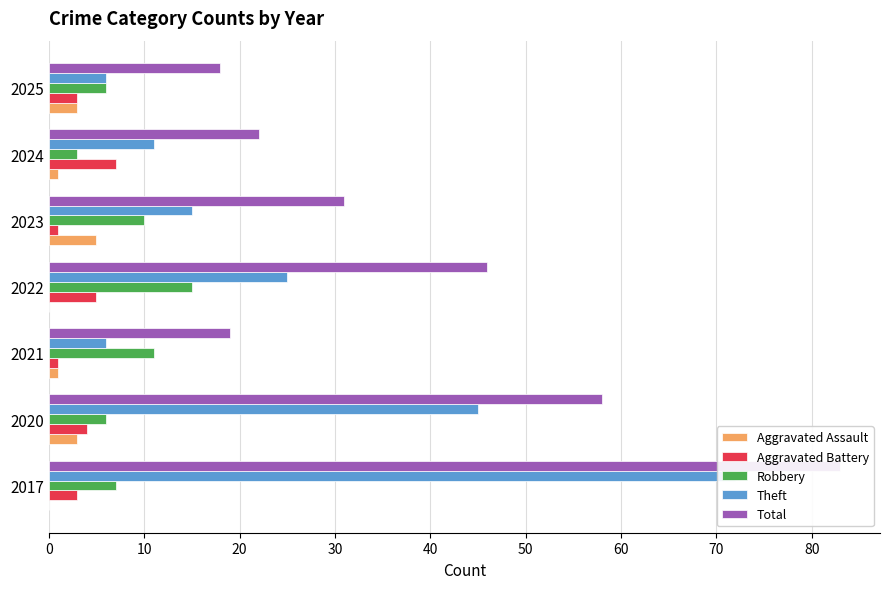

Count the number of categories in the chart.

7